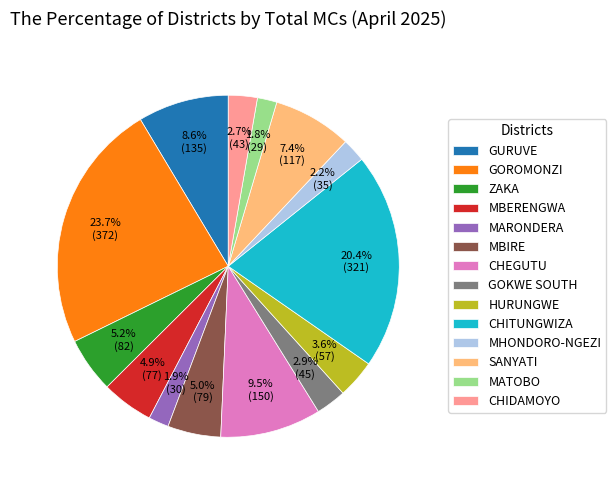

Which has a higher value, GURUVE or CHEGUTU?

CHEGUTU